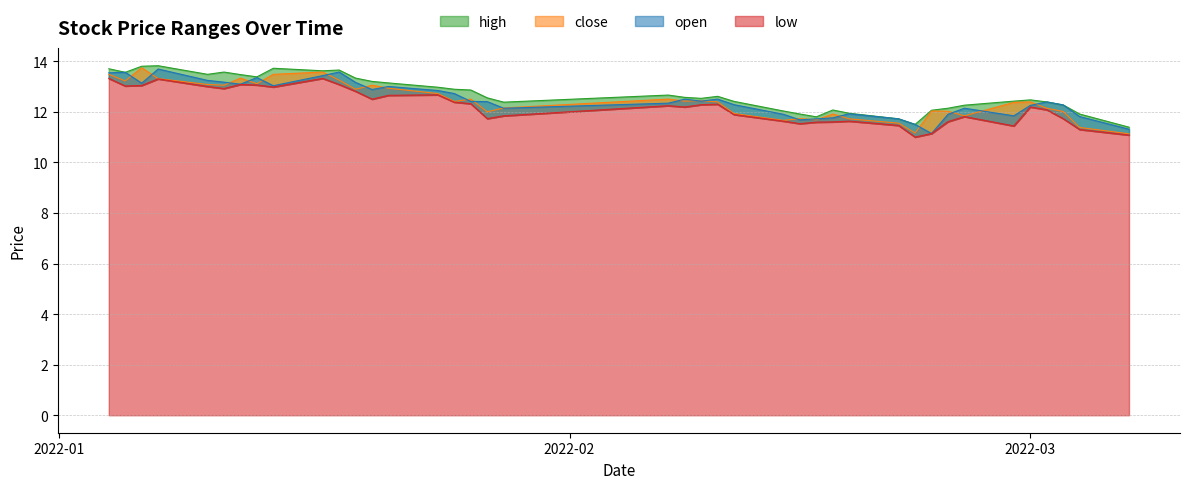

Which has a higher value, 2022-02-18 or 2022-01-07?

2022-01-07